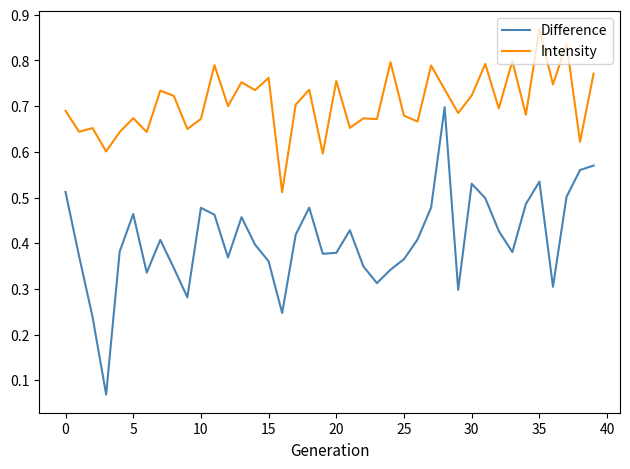

List the series in order of their peak value, lowest first.

Difference, Intensity